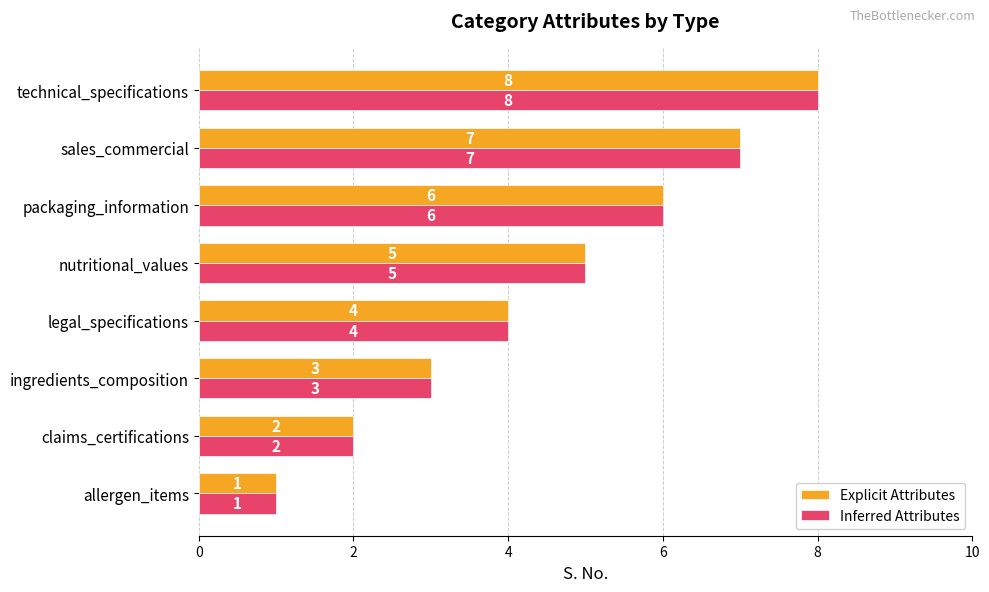

What is the total value across all series at ingredients_composition?

6